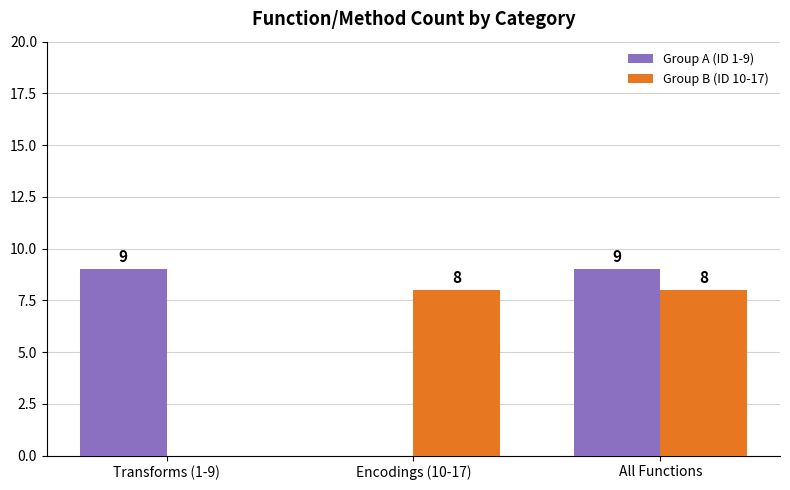

Is the value of Group B (ID 10-17) at All Functions greater than the value of Group A (ID 1-9) at Transforms (1-9)?

No